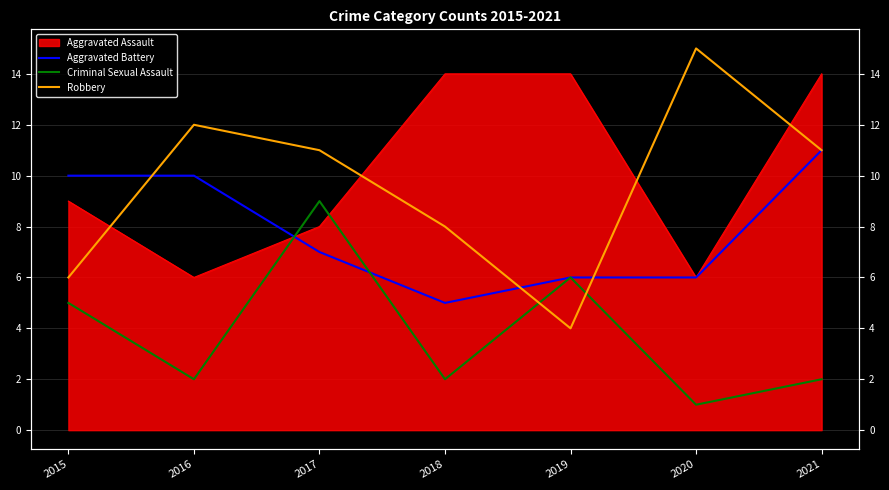

How many intersections are there between Aggravated Battery and Criminal Sexual Assault?

2